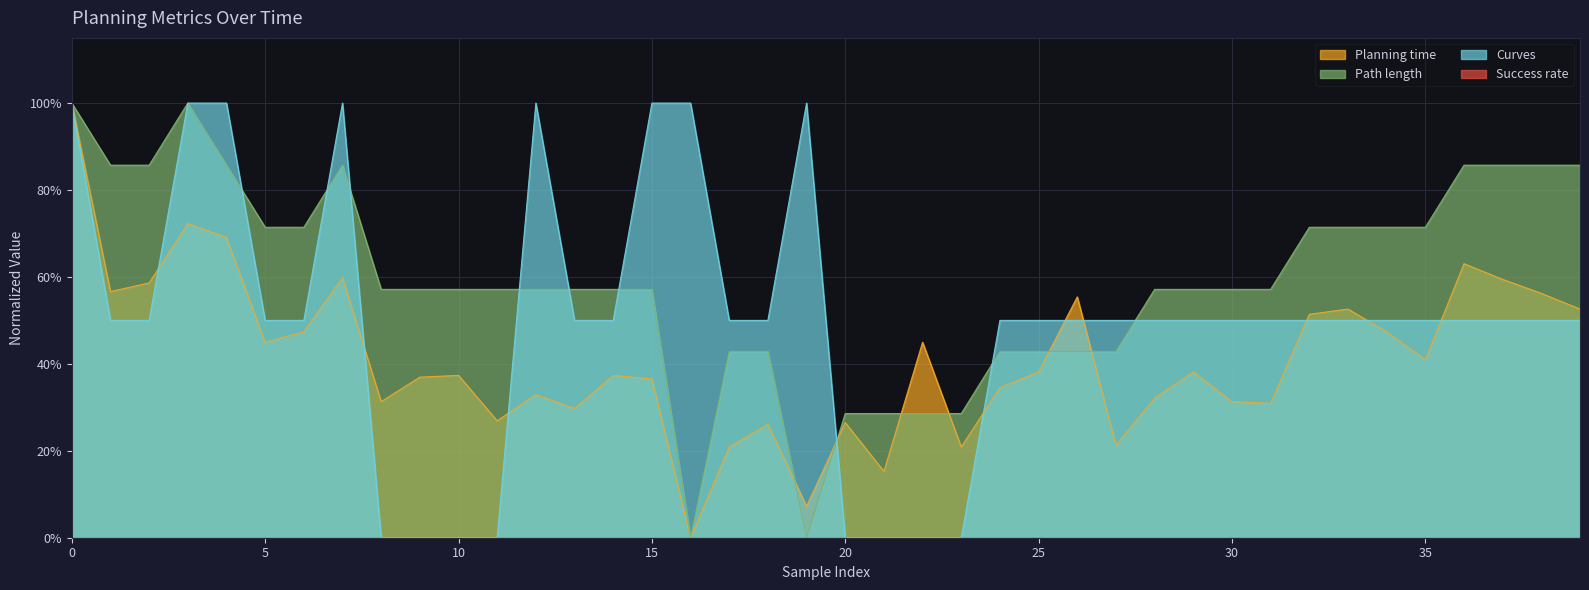

List the labels in order of Curves value, smallest first.

8, 9, 10, 11, 20, 21, 22, 23, 1, 2, 5, 6, 13, 14, 17, 18, 24, 25, 26, 27, 28, 29, 30, 31, 32, 33, 34, 35, 36, 37, 38, 39, 0, 3, 4, 7, 12, 15, 16, 19